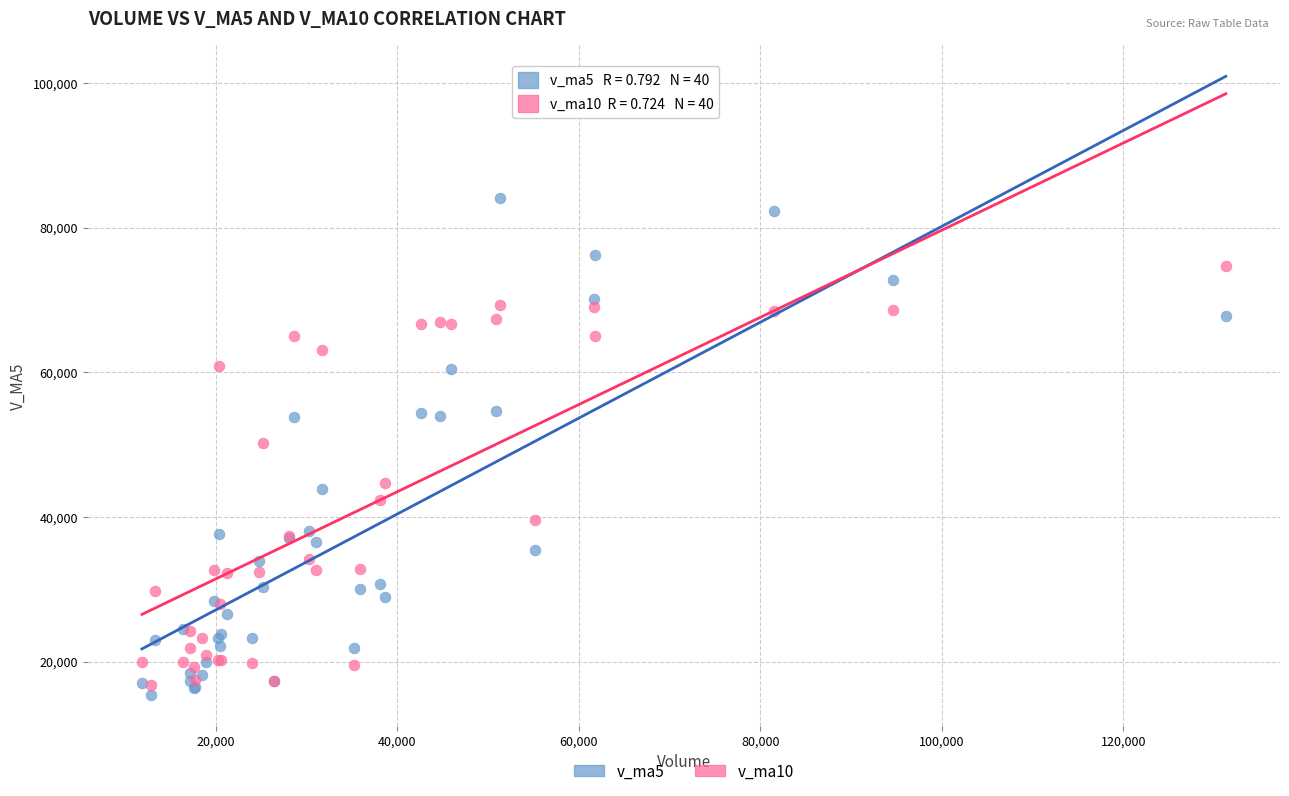

Which series has the widest spread of Y values?

v_ma5